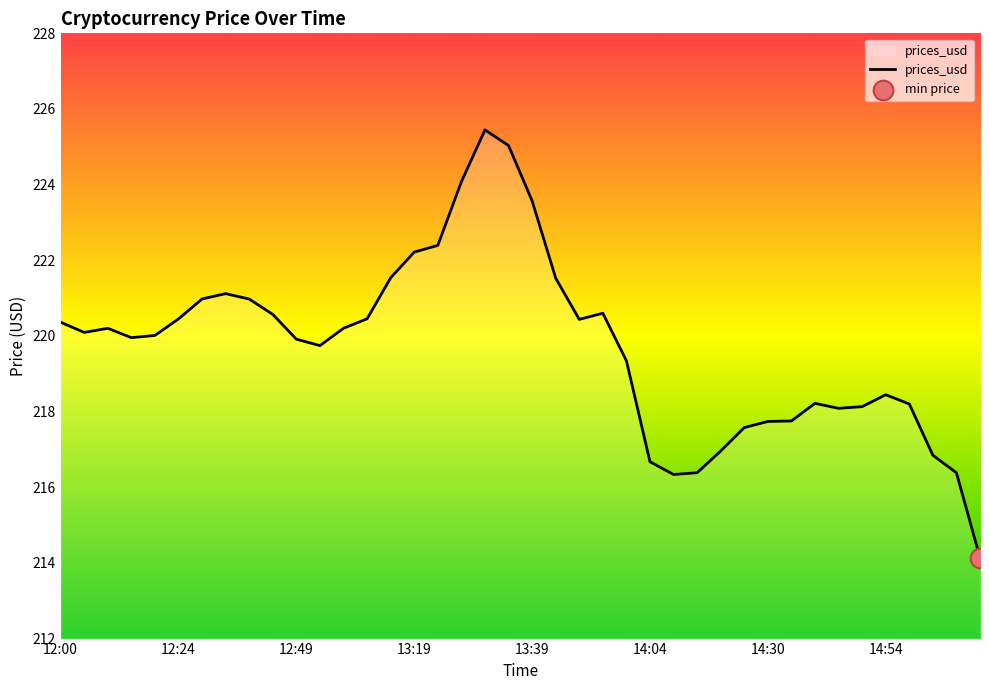

What is the greatest value displayed?

225.4